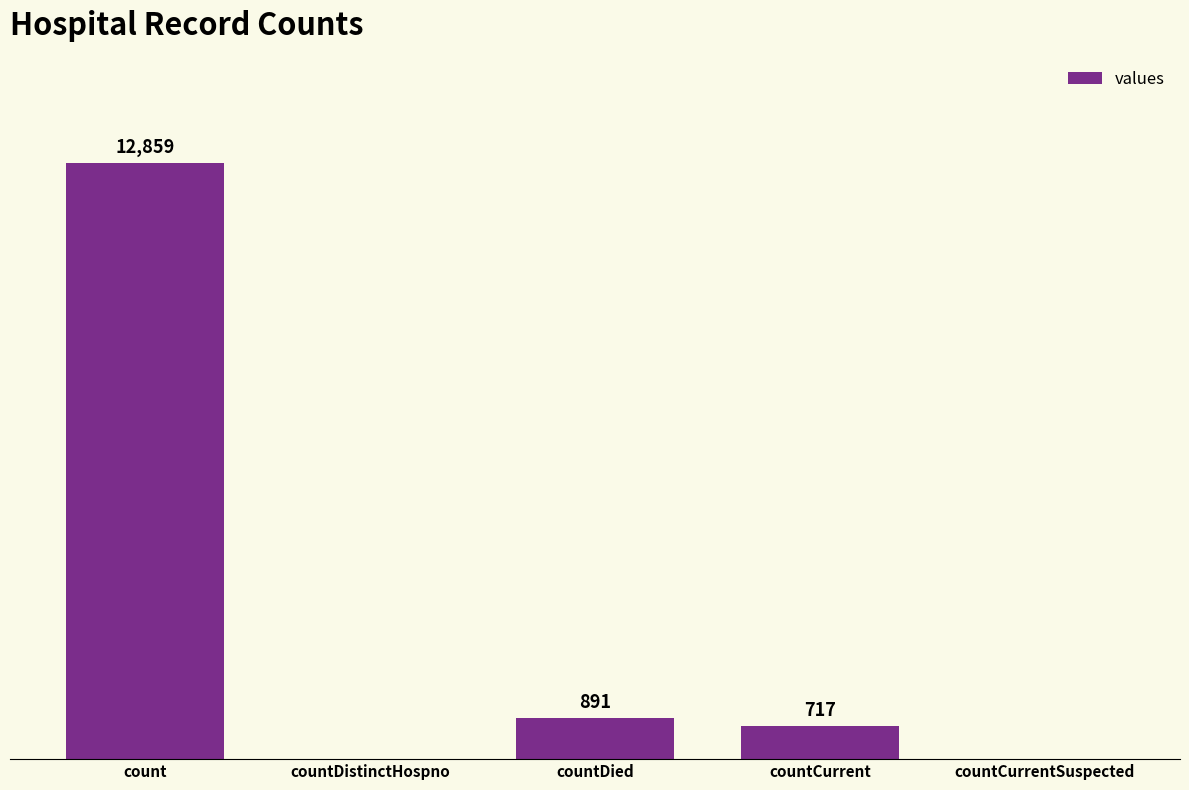

Where is the data nearest to the value 6429?

countDied